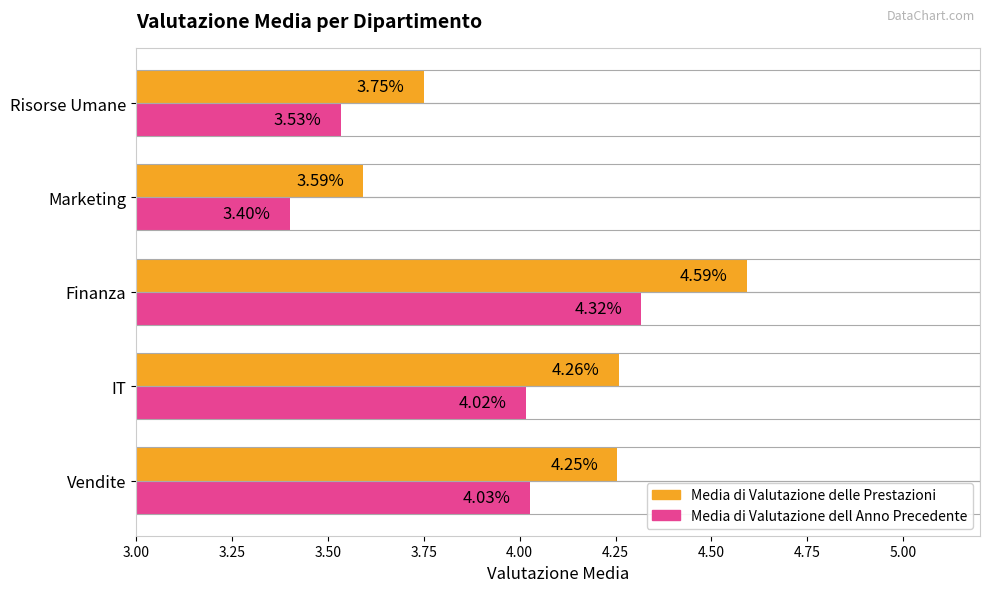

Rank the series by their average value, from lowest to highest.

Media di Valutazione dell Anno Precedente, Media di Valutazione delle Prestazioni